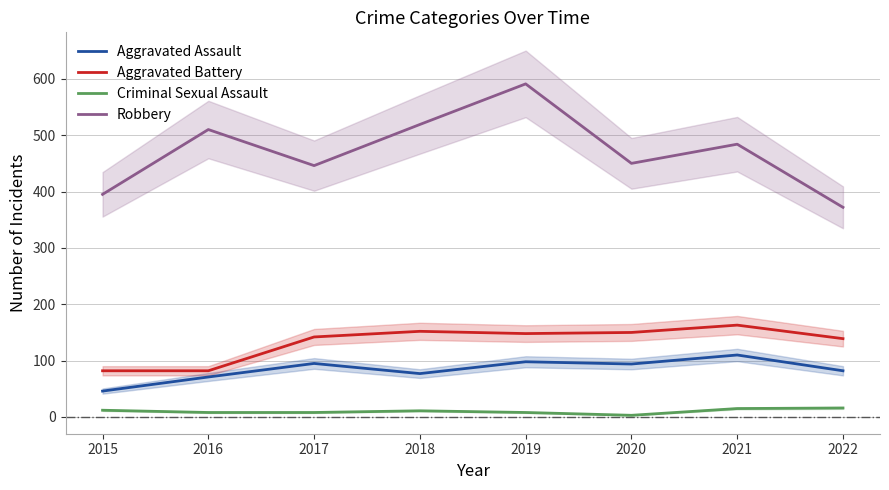

List the series in order of their peak value, highest first.

Robbery, Aggravated Battery, Aggravated Assault, Criminal Sexual Assault